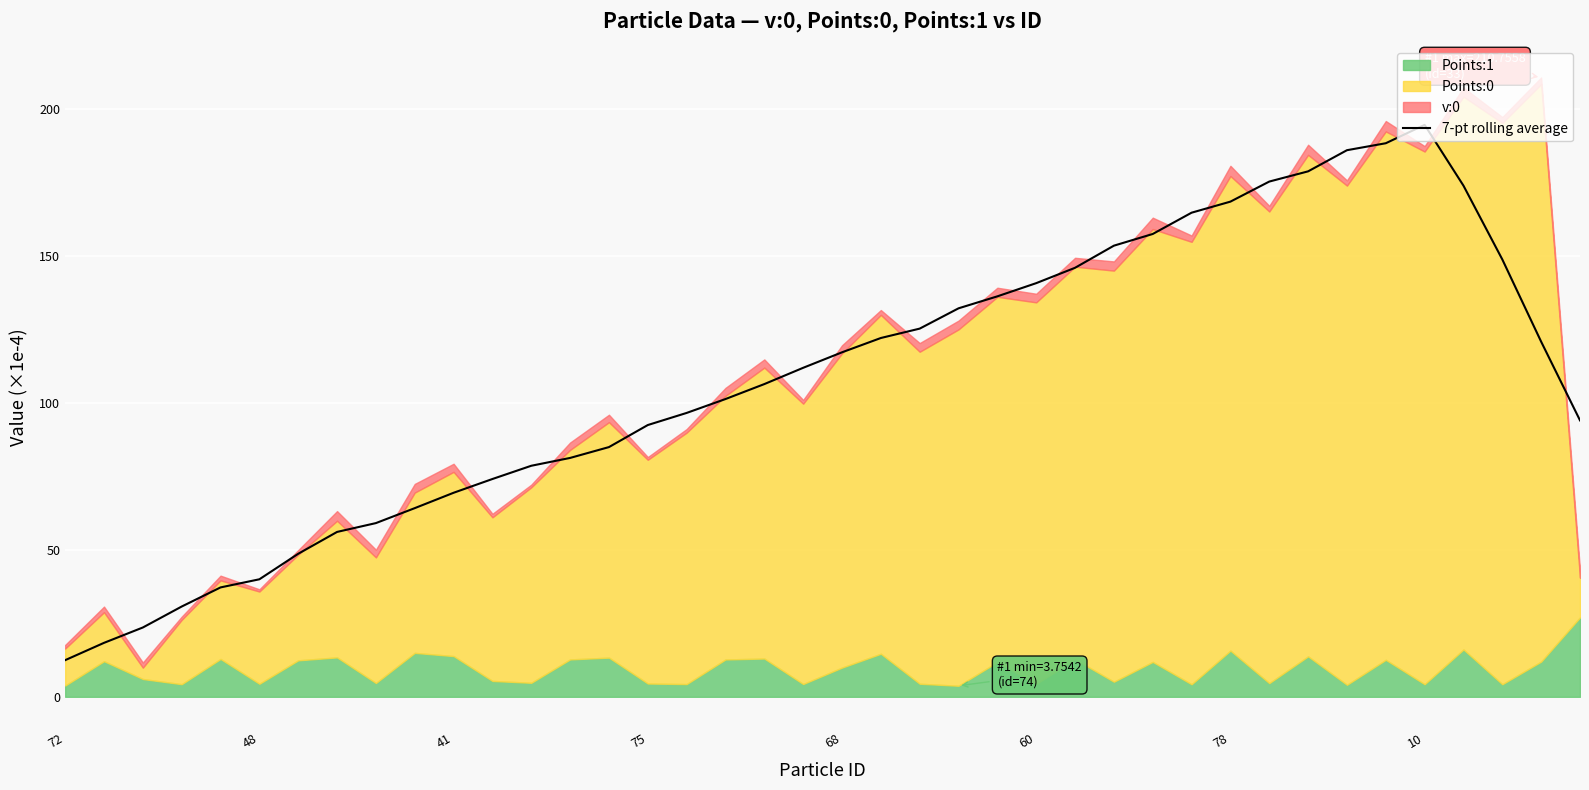

What is the sum of the values at 72 and 27?

166.0